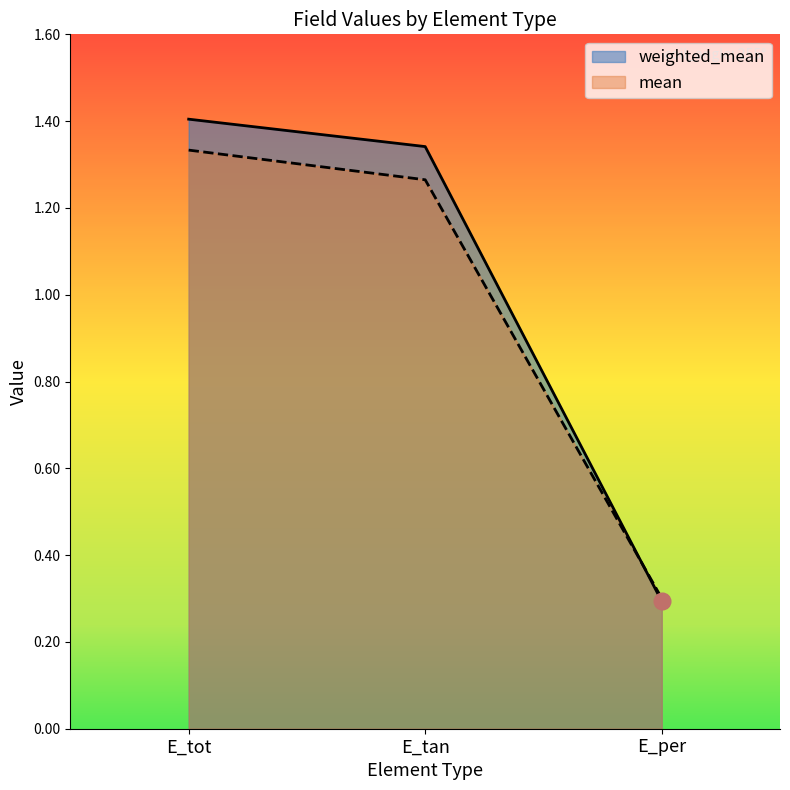

Rank the series by their average value, from highest to lowest.

weighted_mean, mean